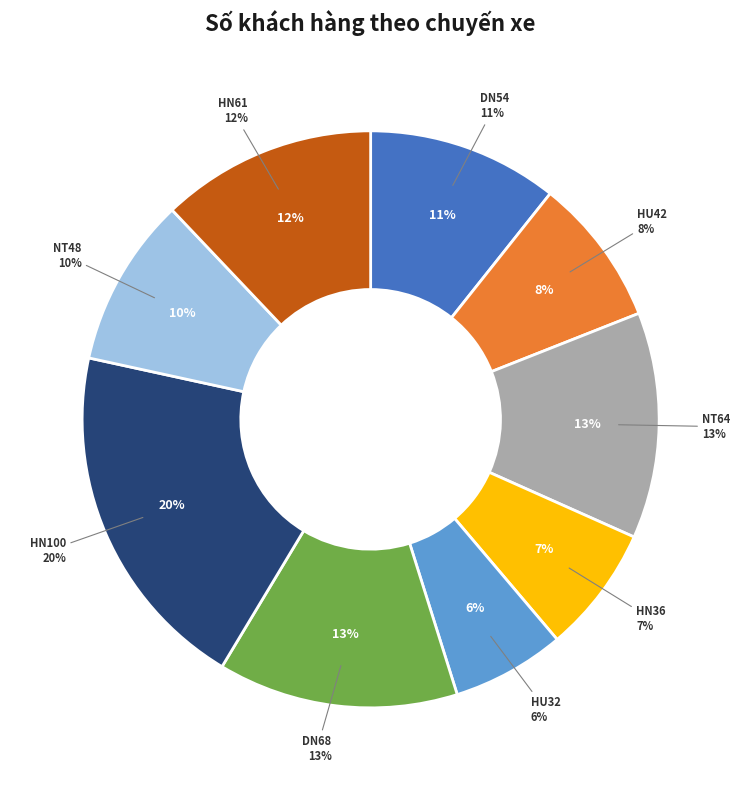

Which category has the biggest portion of the pie?

HN100